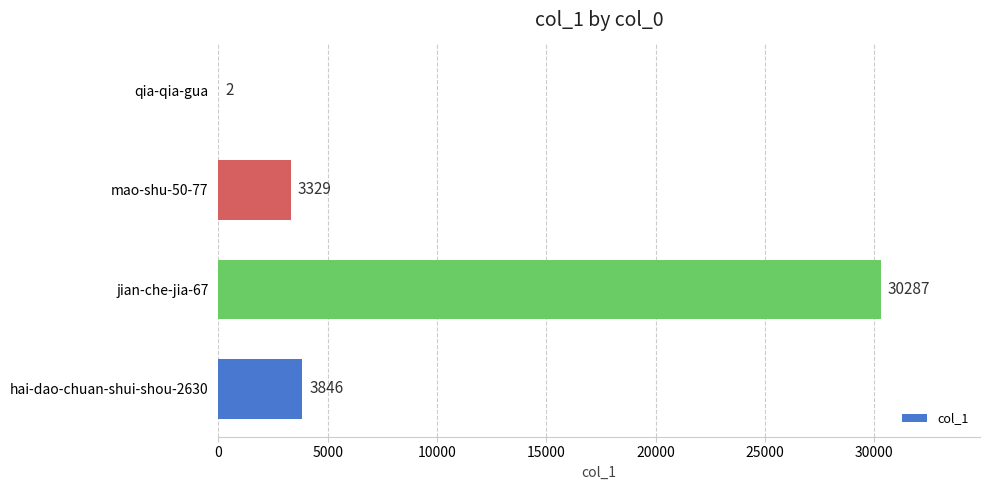

What is the change in value from jian-che-jia-67 to mao-shu-50-77?

-26958